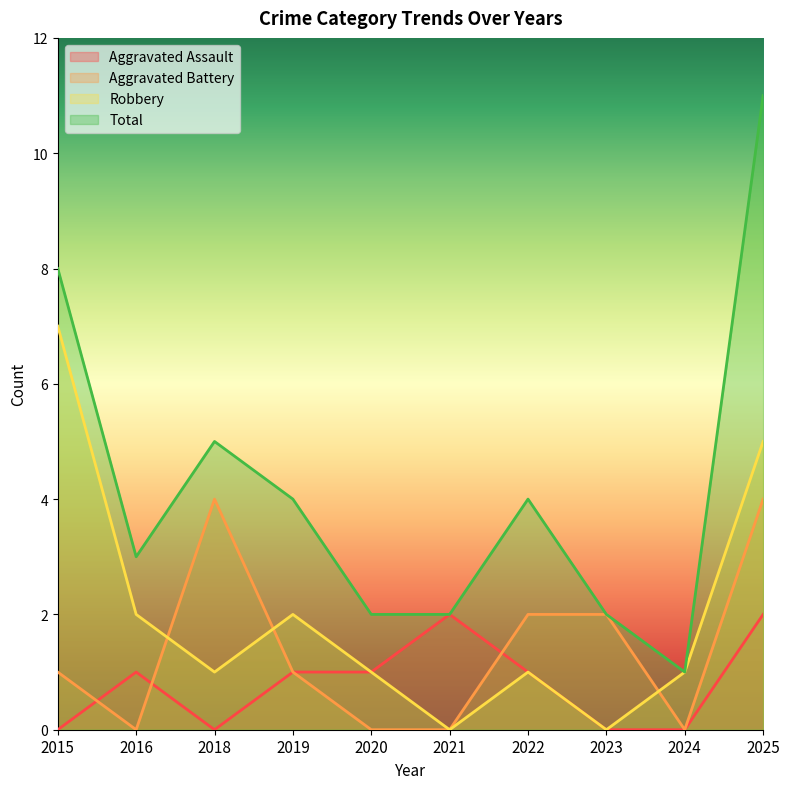

True or false: Aggravated Battery has more than 0 interior local peaks.

True